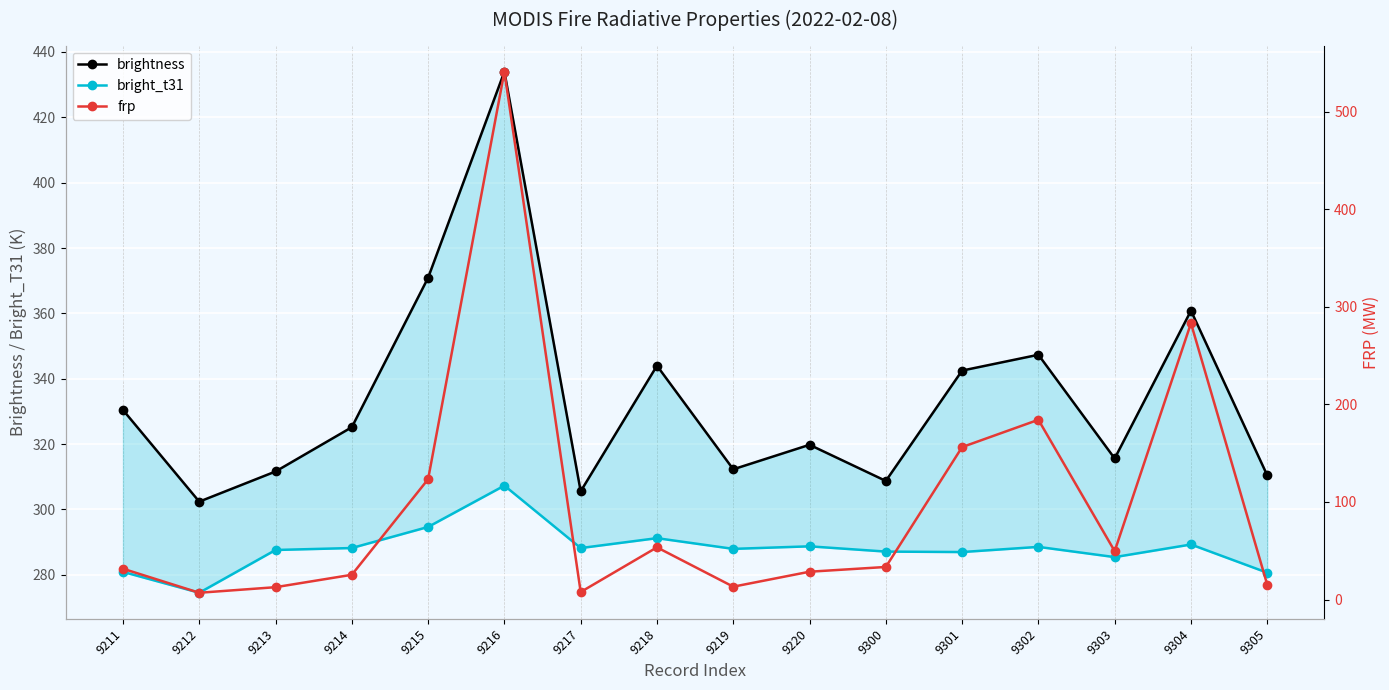

Reading right to left, extract all data points from this chart.

brightness: 9305=310.4	9304=360.8	9303=315.6	9302=347.4	9301=342.5	9300=308.7	9220=319.8	9219=312.3	9218=344.0	9217=305.6	9216=434.0	9215=370.9	9214=325.2	9213=311.6	9212=302.4	9211=330.5
bright_t31: 9305=280.7	9304=289.3	9303=285.4	9302=288.6	9301=287.0	9300=287.1	9220=288.7	9219=287.9	9218=291.2	9217=288.2	9216=307.3	9215=294.7	9214=288.2	9213=287.6	9212=274.5	9211=280.9
frp: 9305=15.2	9304=283.1	9303=49.6	9302=184.2	9301=156.2	9300=33.4	9220=28.5	9219=13.2	9218=53.5	9217=7.7	9216=540.9	9215=123.3	9214=25.4	9213=12.7	9212=7.0	9211=31.6